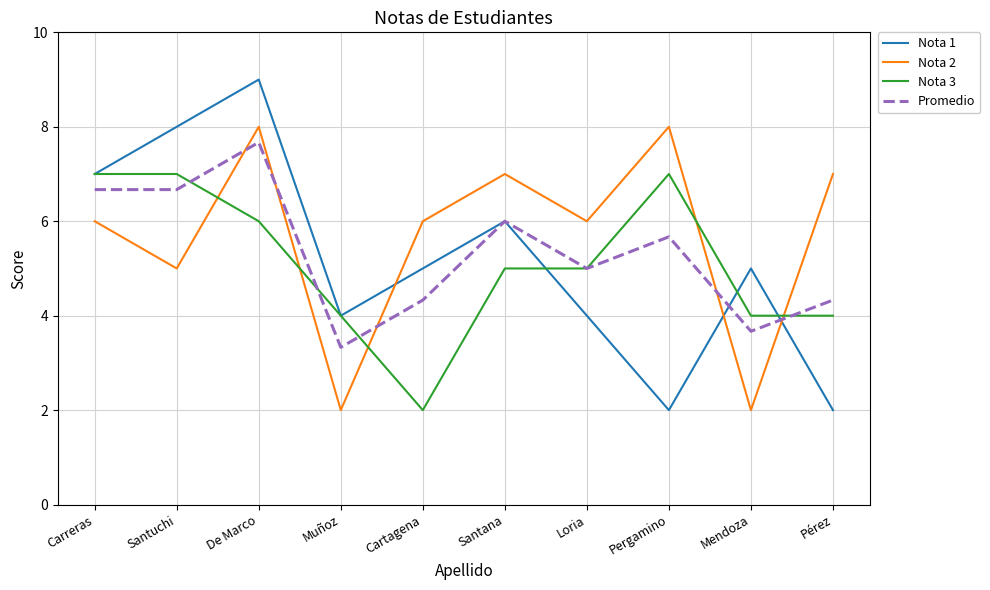

Between which two adjacent categories do Nota 2 and Nota 3 first intersect?

Santuchi and De Marco